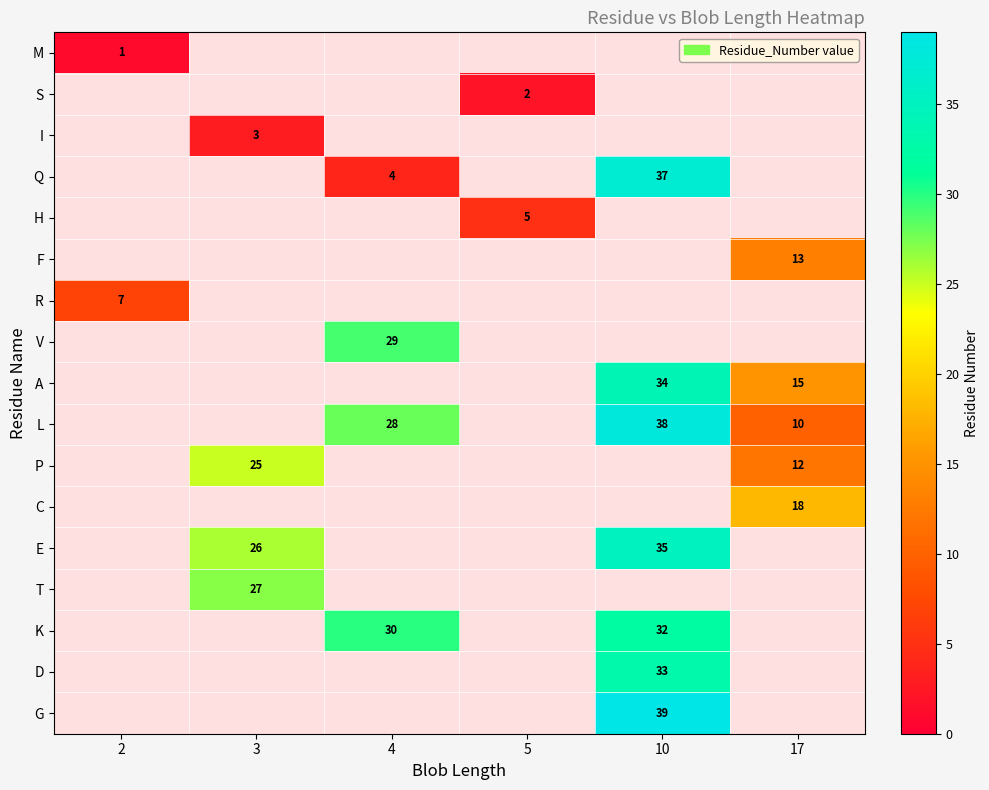

Is it true that D equals 33 at 10?

True